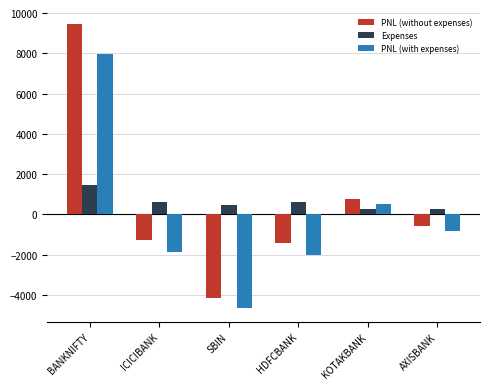

Rank the series by their maximum value, from lowest to highest.

Expenses, PNL (with expenses), PNL (without expenses)